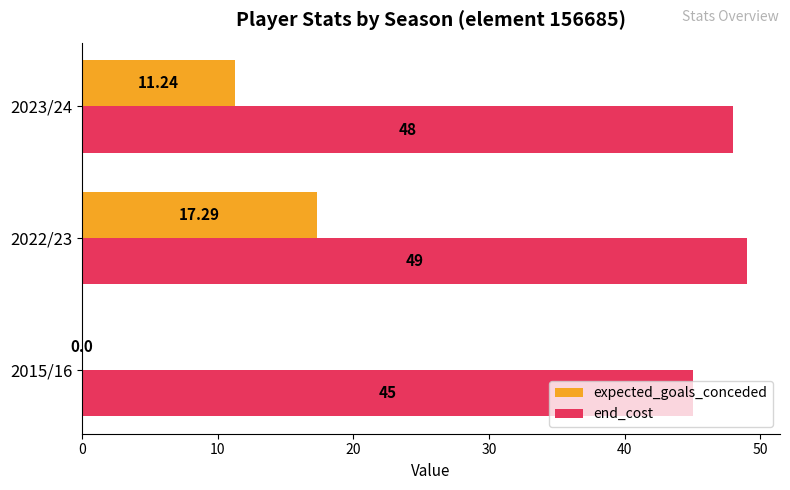

Between 2015/16 and 2022/23, which series saw the biggest shift?

expected_goals_conceded